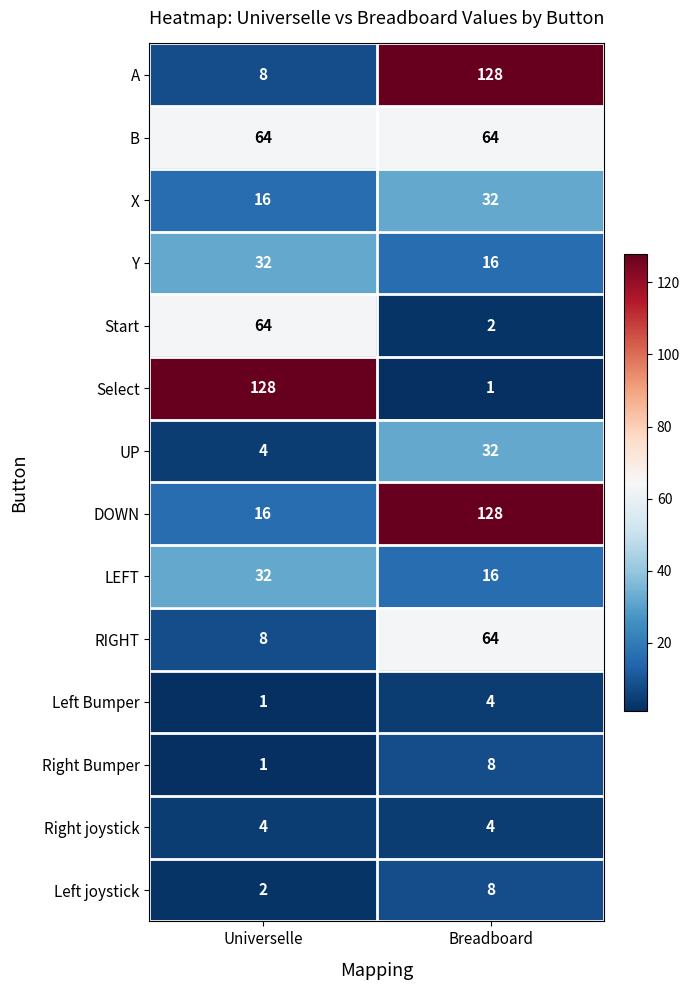

The Y series shows 51 at Universelle. True or false?

False